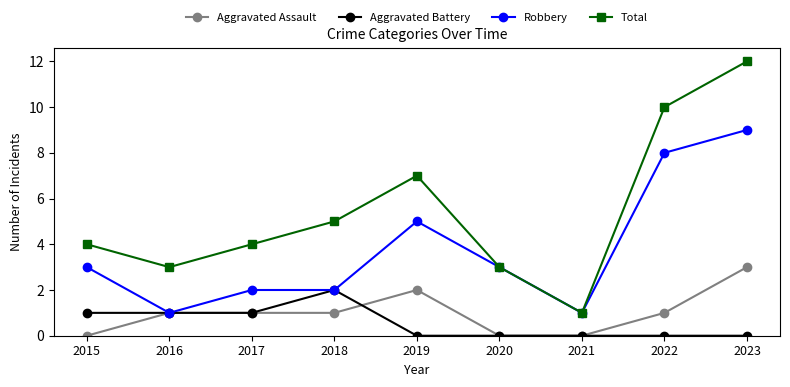

At which category is the sum across all series the highest?

2023